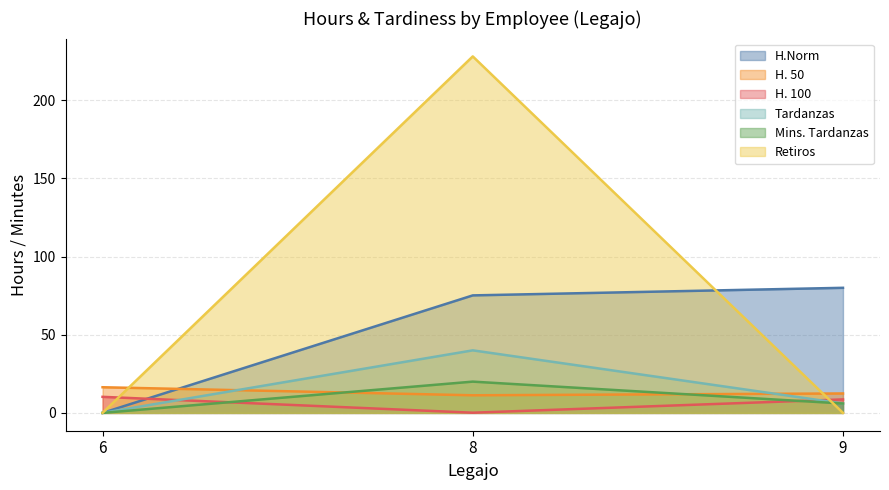

At which label does Mins. Tardanzas first exceed 6?

8